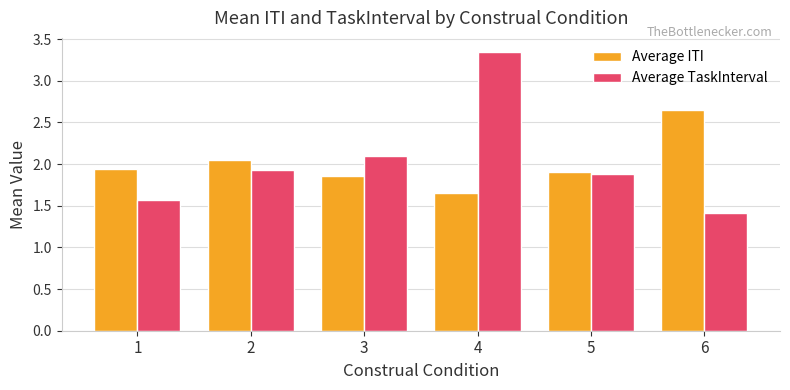

Rank the series by their average value, from highest to lowest.

Average TaskInterval, Average ITI